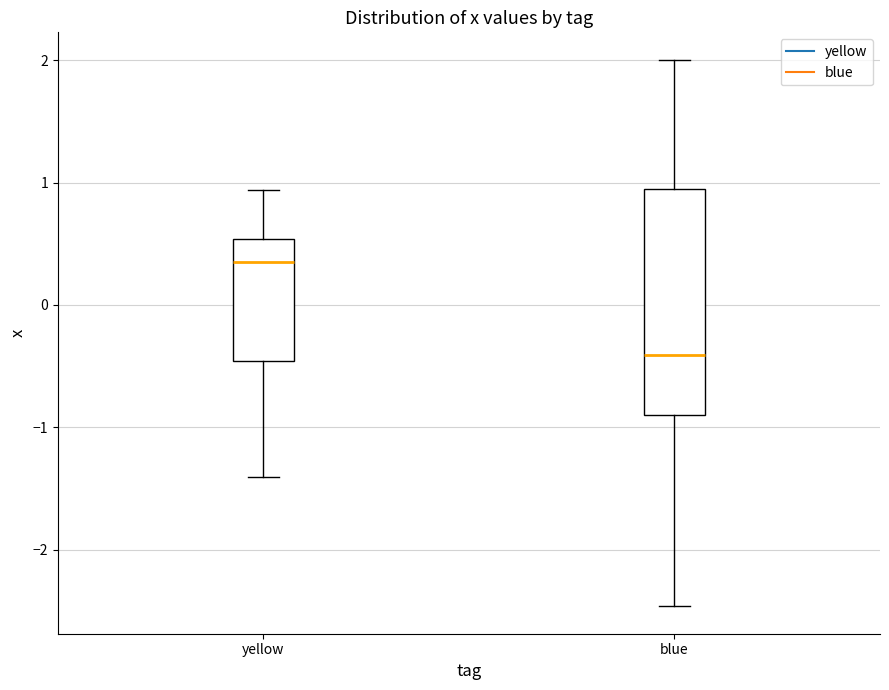

Which box is the tallest, from its lower edge to its upper edge?

blue